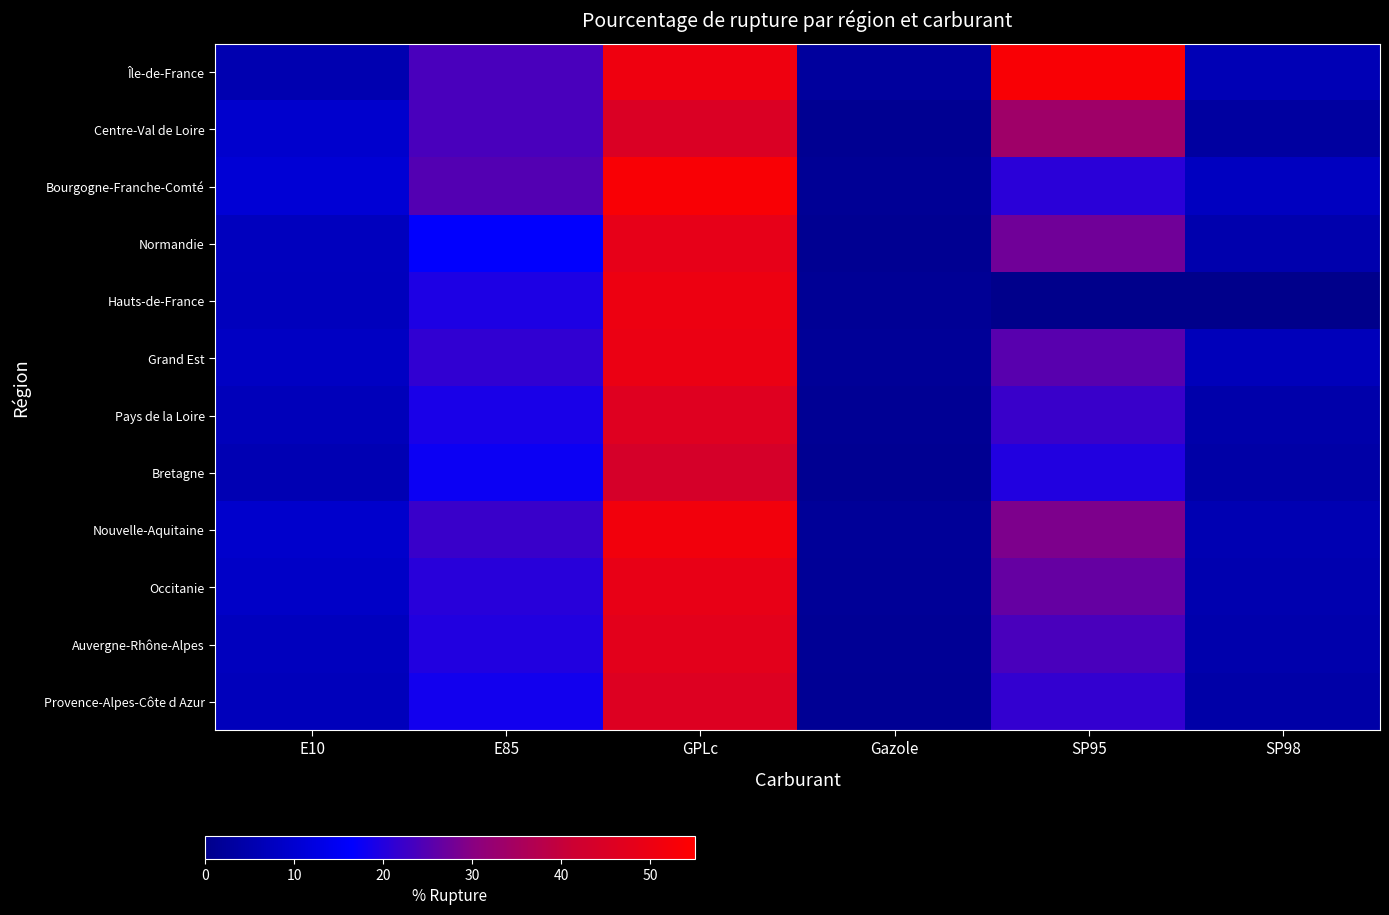

Which label corresponds to the smallest value in the chart?

SP95